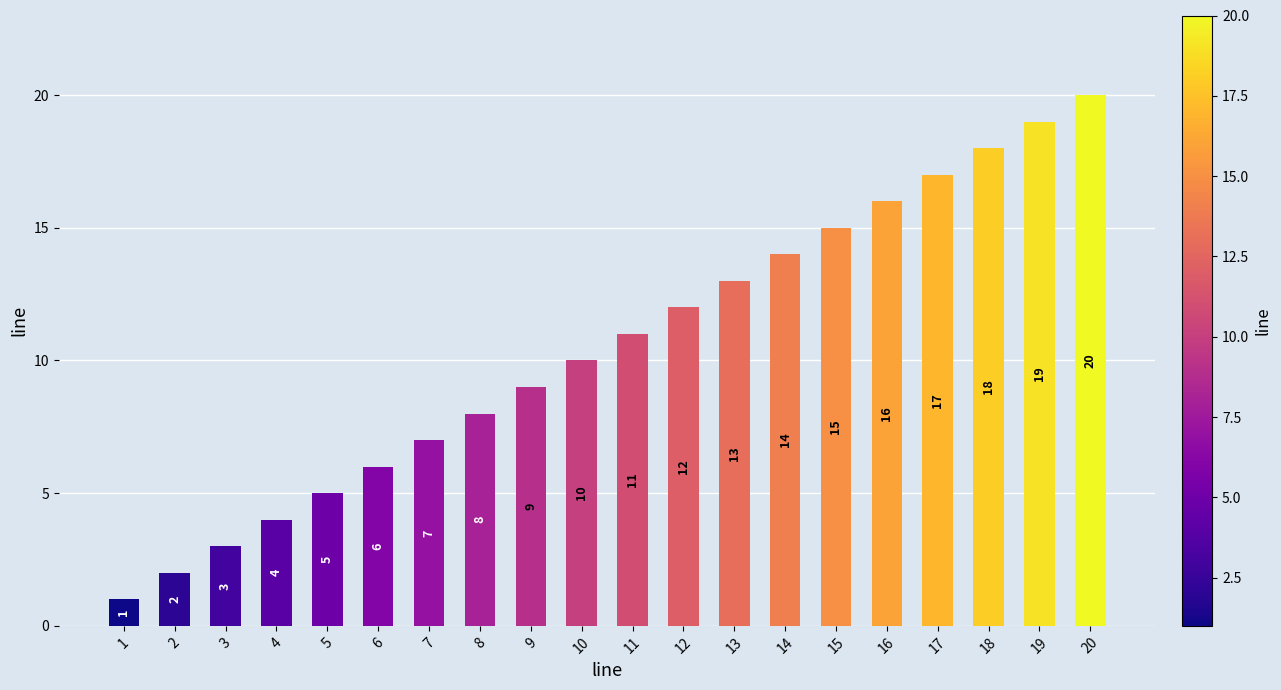

Reading left to right, list all the values displayed in this chart.

1=1	2=2	3=3	4=4	5=5	6=6	7=7	8=8	9=9	10=10	11=11	12=12	13=13	14=14	15=15	16=16	17=17	18=18	19=19	20=20